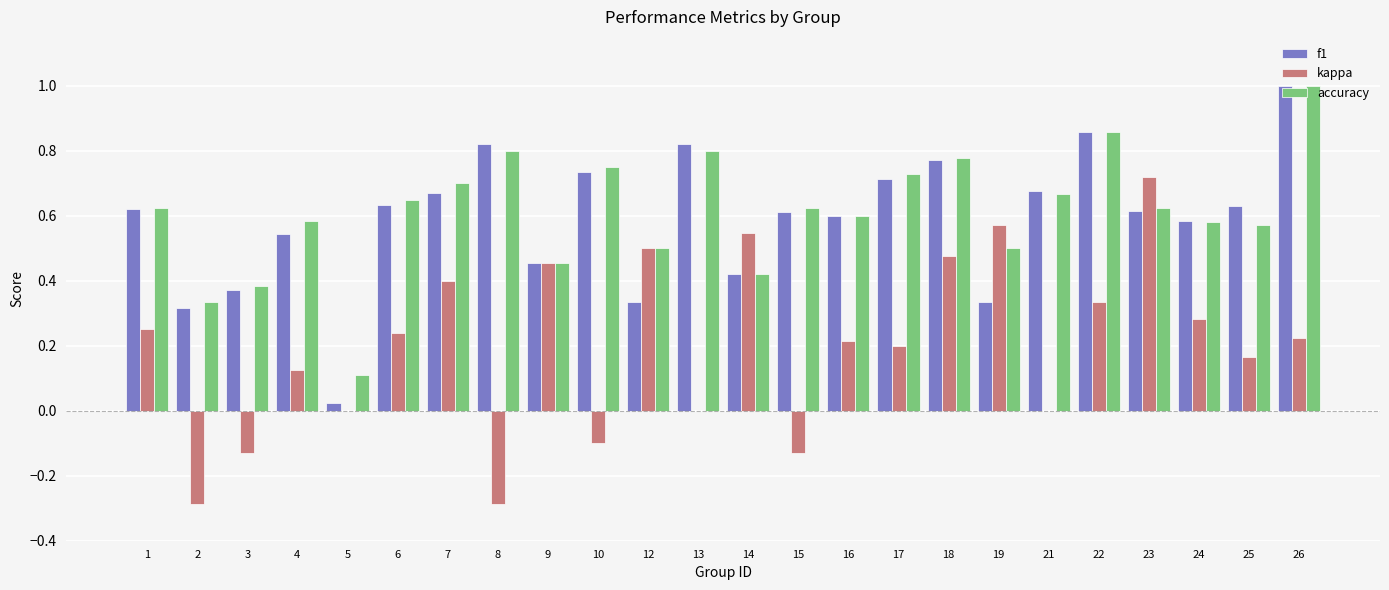

Between 2 and 17, which series saw the biggest shift?

kappa